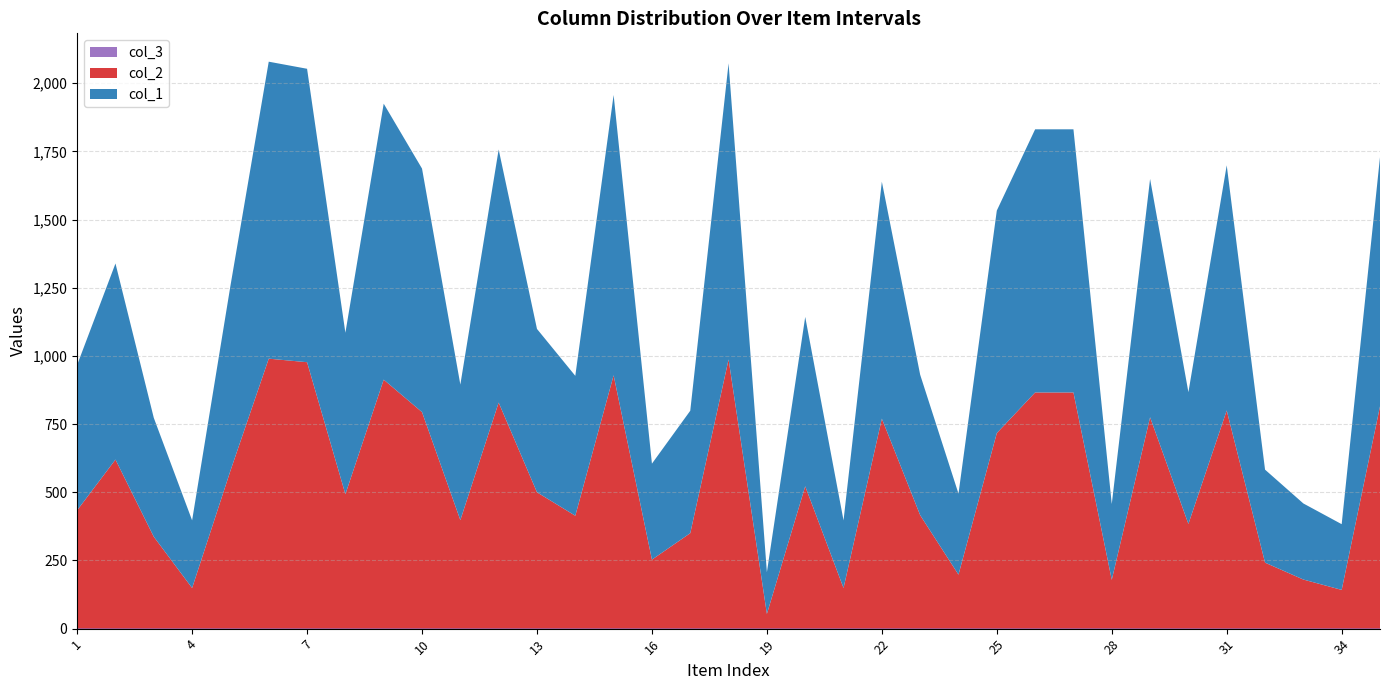

Reading left to right, transcribe all the data shown in this chart.

col_1: 533	719	436	248	678	1089	1076	592	1012	893	497	928	599	513	1028	352	449	1086	153	621	248	869	515	297	816	965	965	278	874	483	899	341	279	241	914
col_2: 433	619	336	148	578	989	976	492	912	793	397	828	499	413	928	252	349	986	53	521	148	769	415	197	716	865	865	178	774	383	799	241	179	141	814
col_3: 1	1	1	1	1	1	1	1	1	1	1	1	1	1	1	1	1	1	1	1	1	1	1	1	1	1	1	1	1	1	1	1	1	1	1